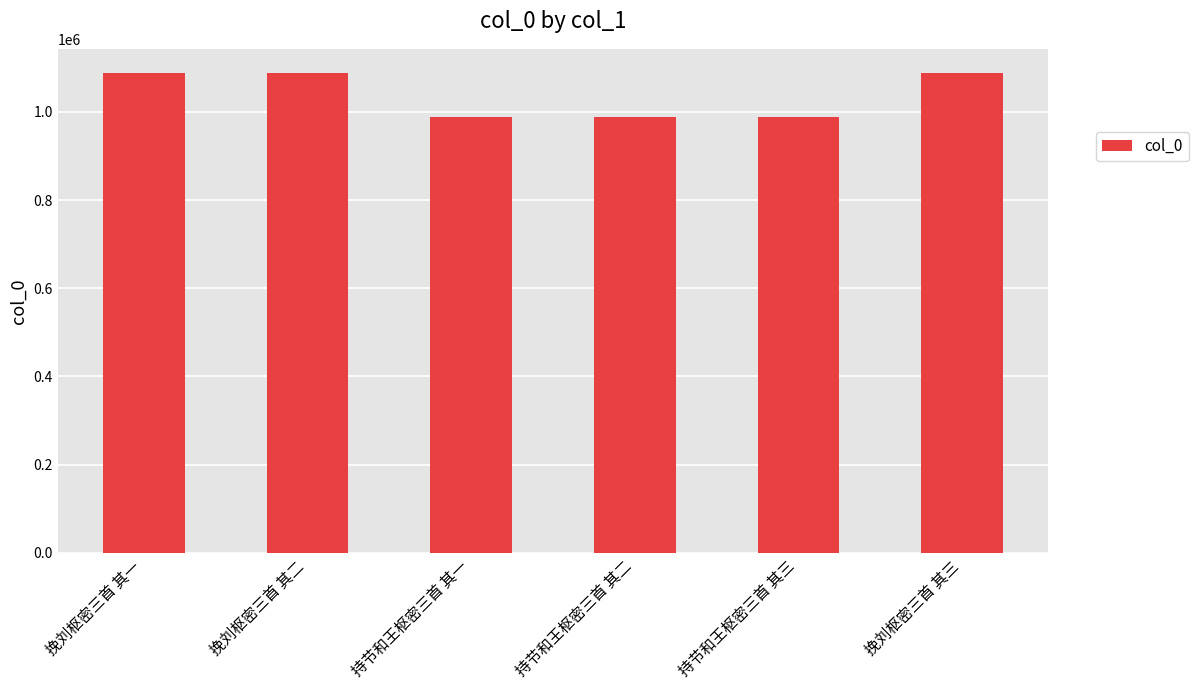

What is the label of the 5th bar from the right?

挽刘枢密三首 其二